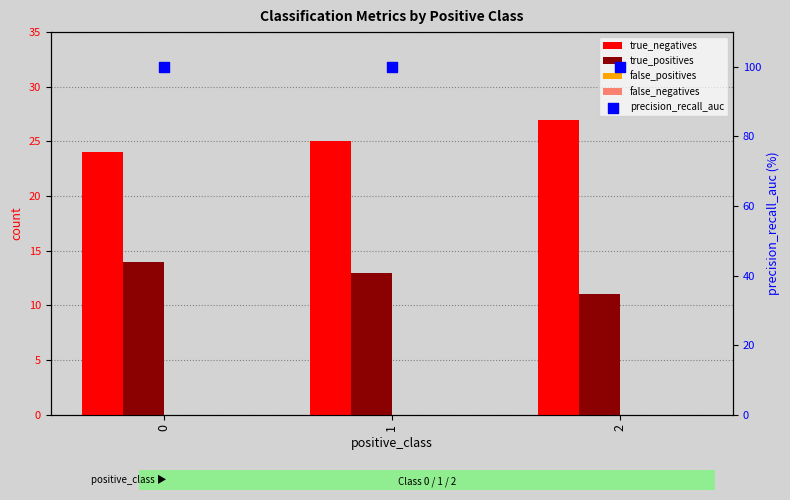

Which series contains the highest Y value?

precision_recall_auc